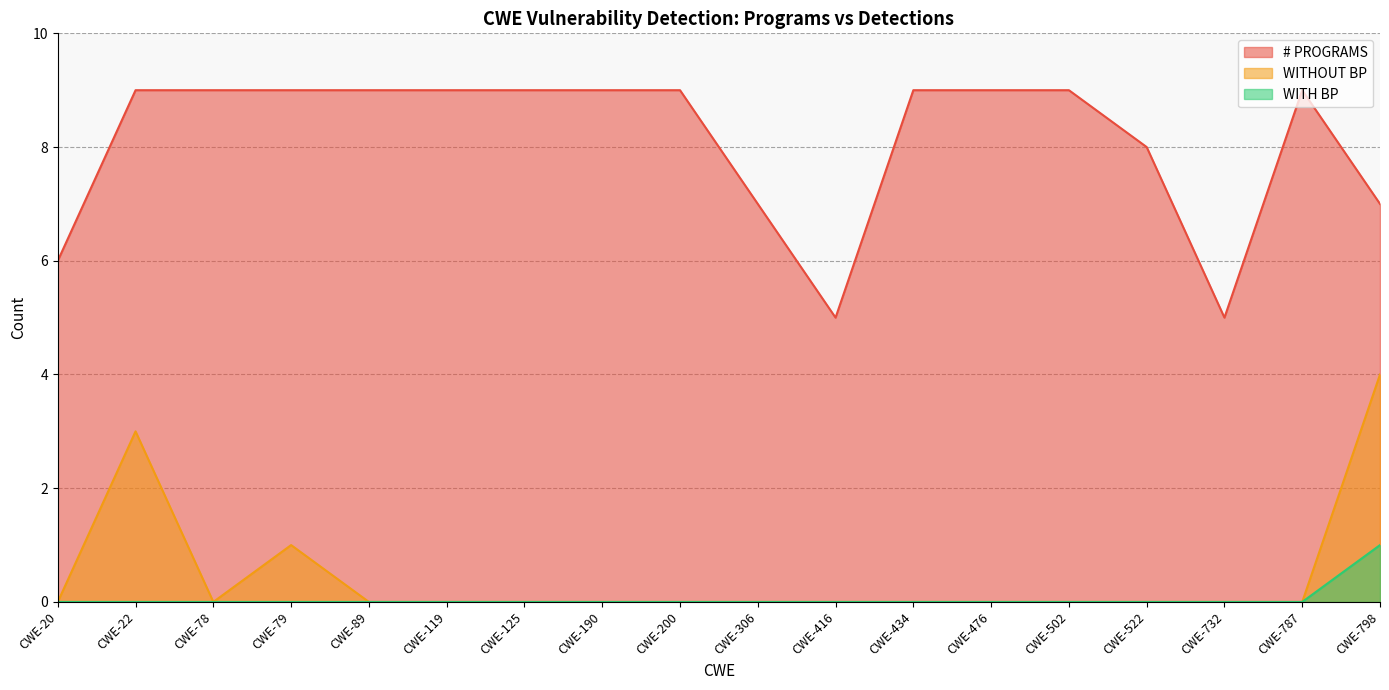

How many data points does each series have?

18